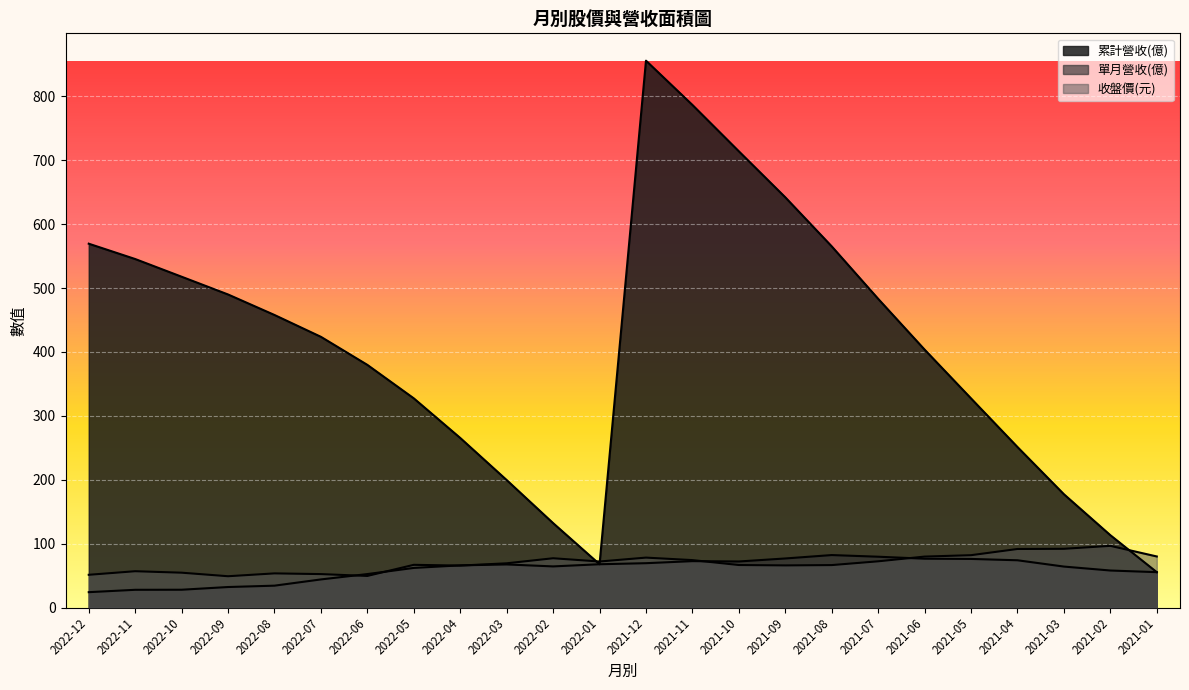

What are all the series names shown in the legend?

累計營收(億), 單月營收(億), 收盤價(元)